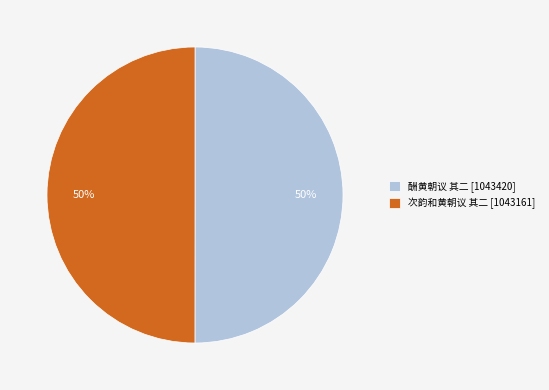

Is it true that 次韵和黄朝议 其二 is 50% of the pie?

True